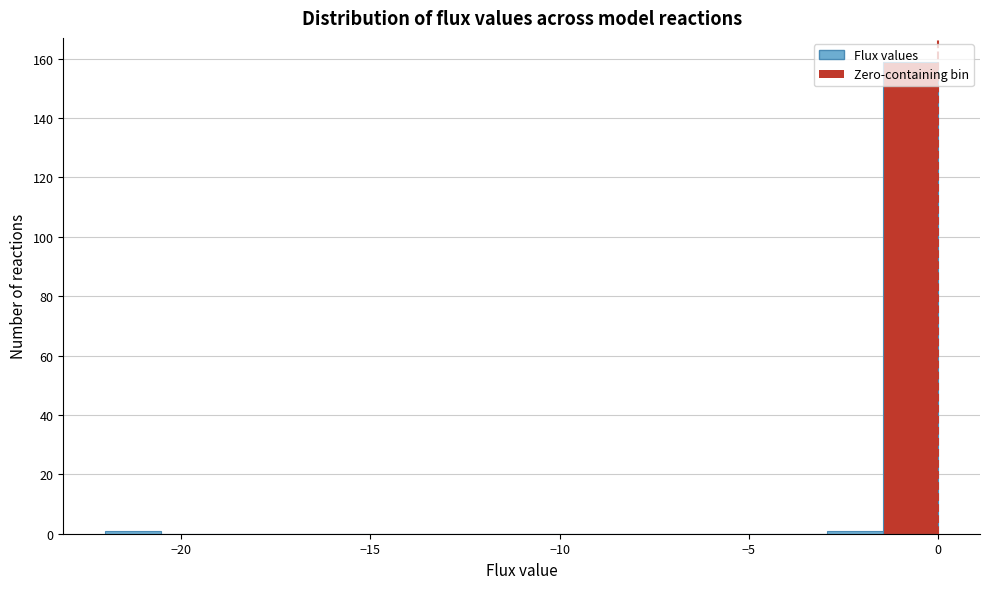

Read against the x-axis, roughly where is the centre of the tallest bar?

-0.5